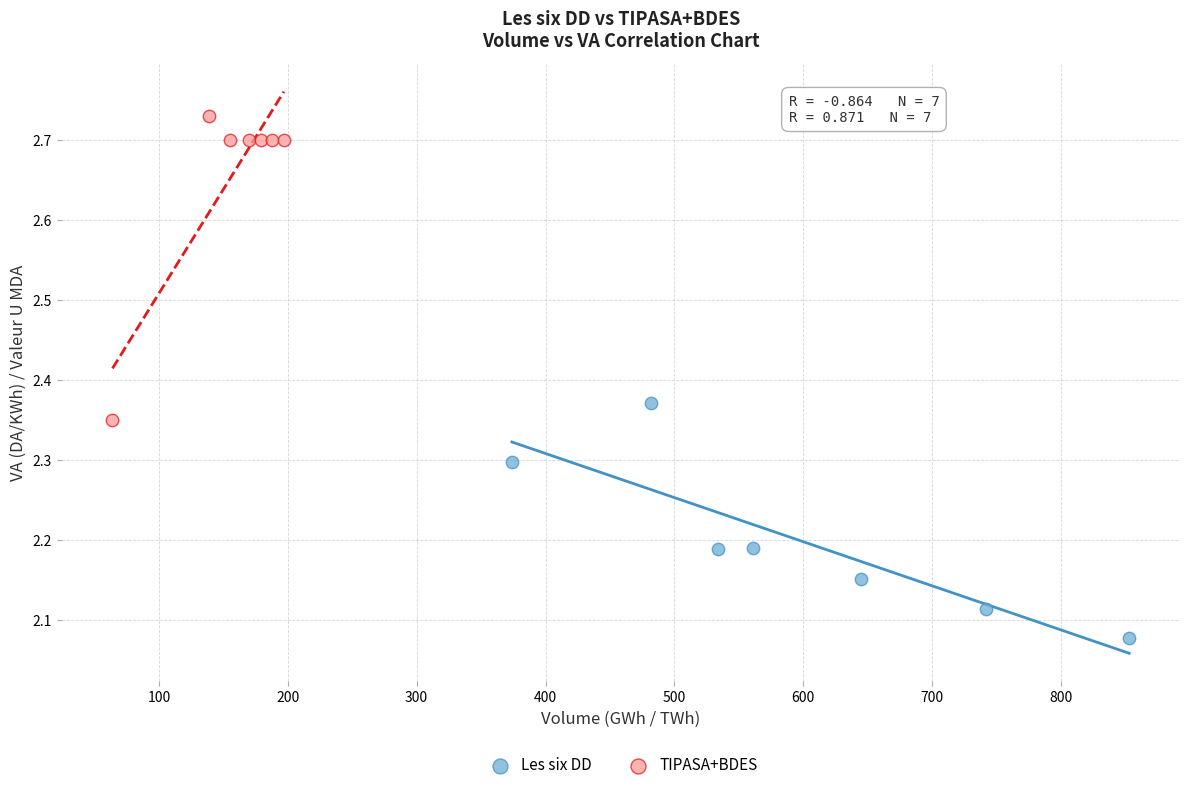

Which series has the largest Y range (max minus min)?

TIPASA+BDES